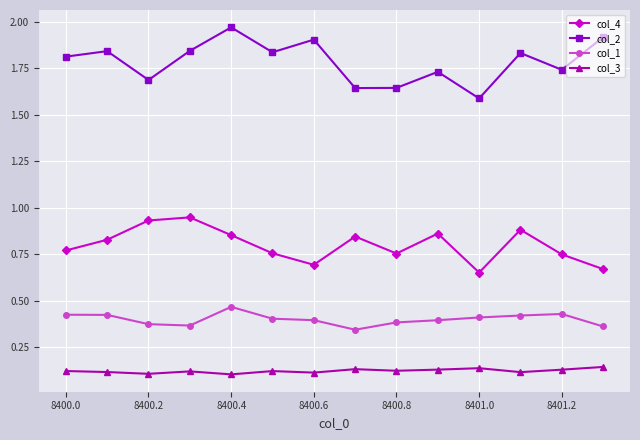

True or false: col_4 and col_2 intersect in this chart.

False